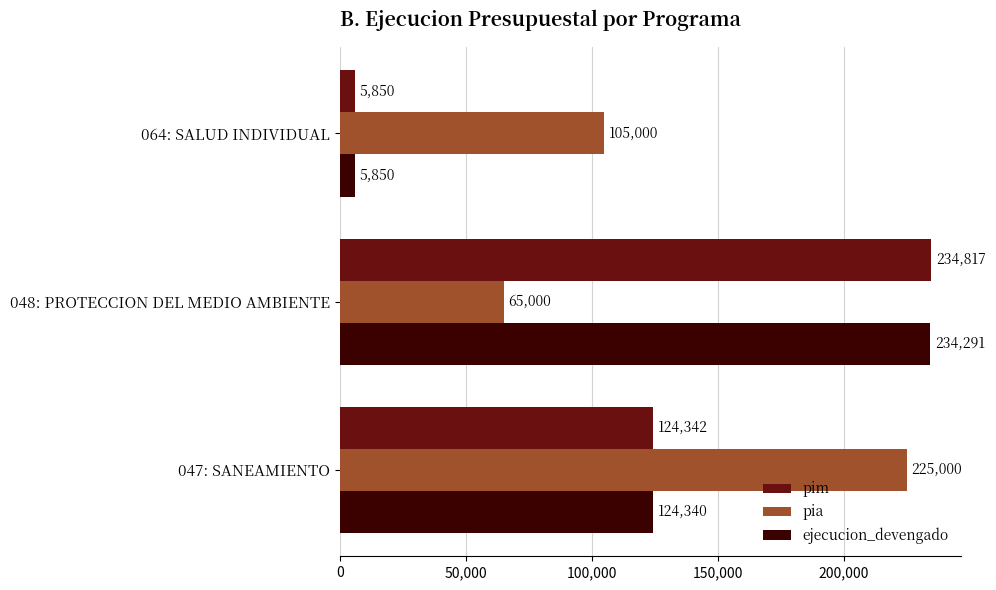

What is the difference between the second highest and minimum values in the pia series?

40000